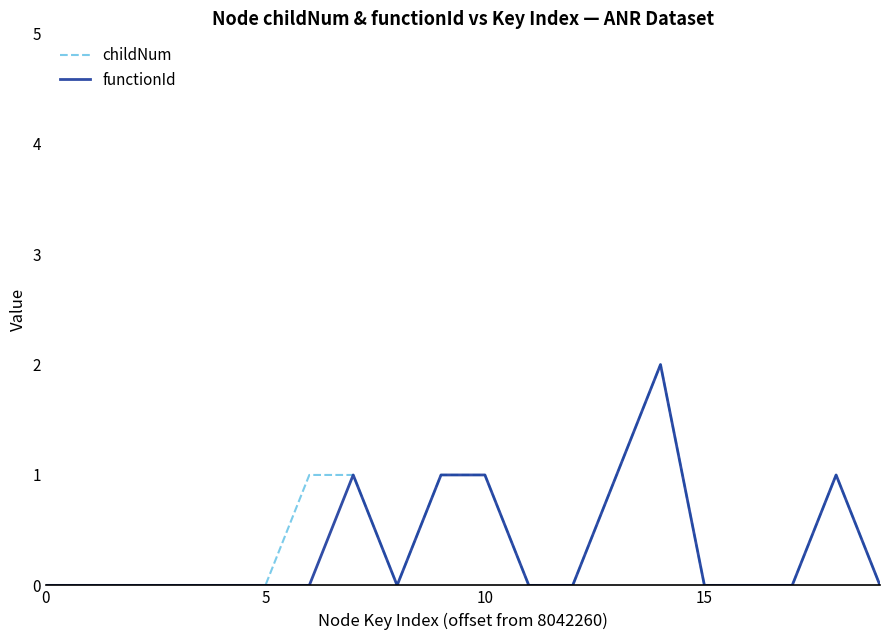

Reading left to right, transcribe all the data shown in this chart.

childNum: 0	0	0	0	0	0	1	1	0	1	1	0	0	1	2	0	0	0	1	0
functionId: 0	0	0	0	0	0	0	1	0	1	1	0	0	1	2	0	0	0	1	0